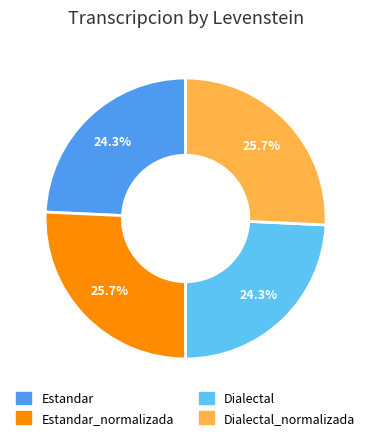

How much of the chart is everything except Estandar?

75.7%